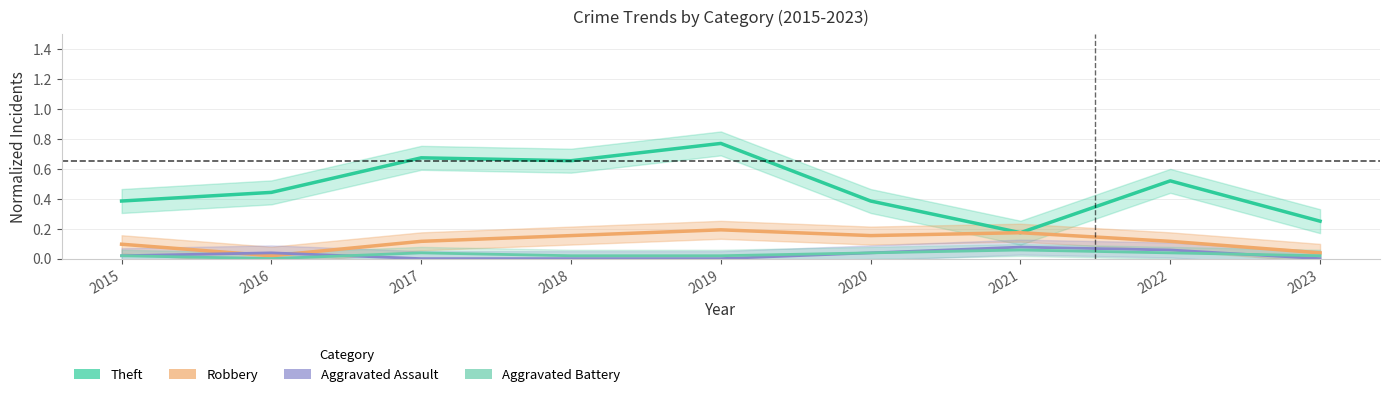

How many lines are shown in the chart?

4